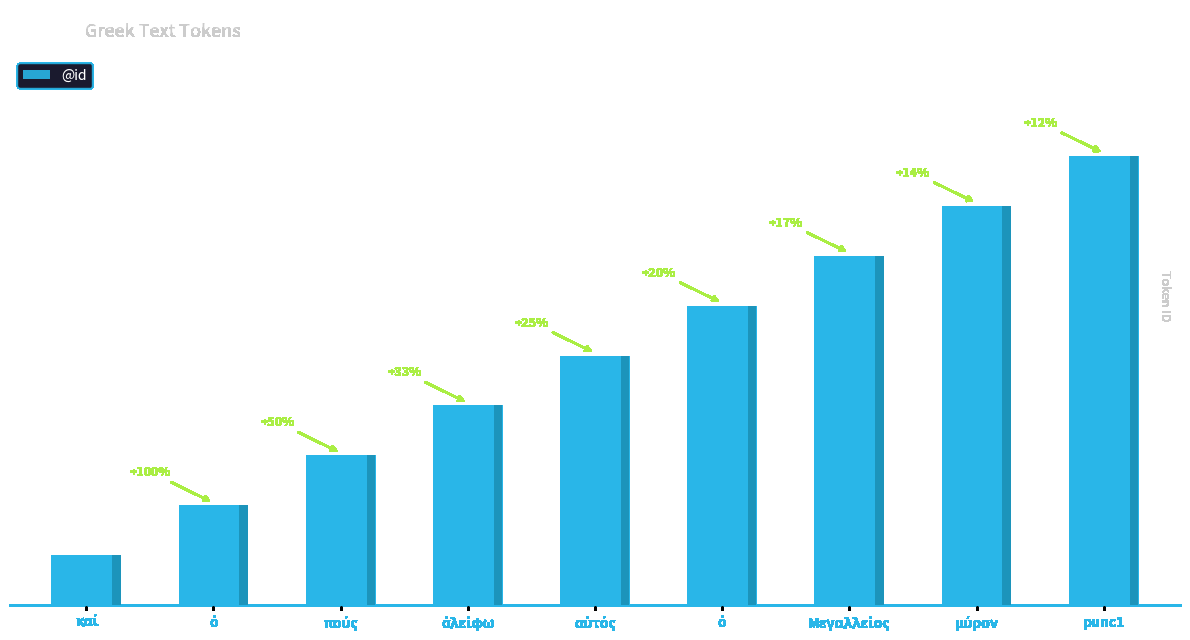

What is the label of the 4th bar from the right?

ὁ